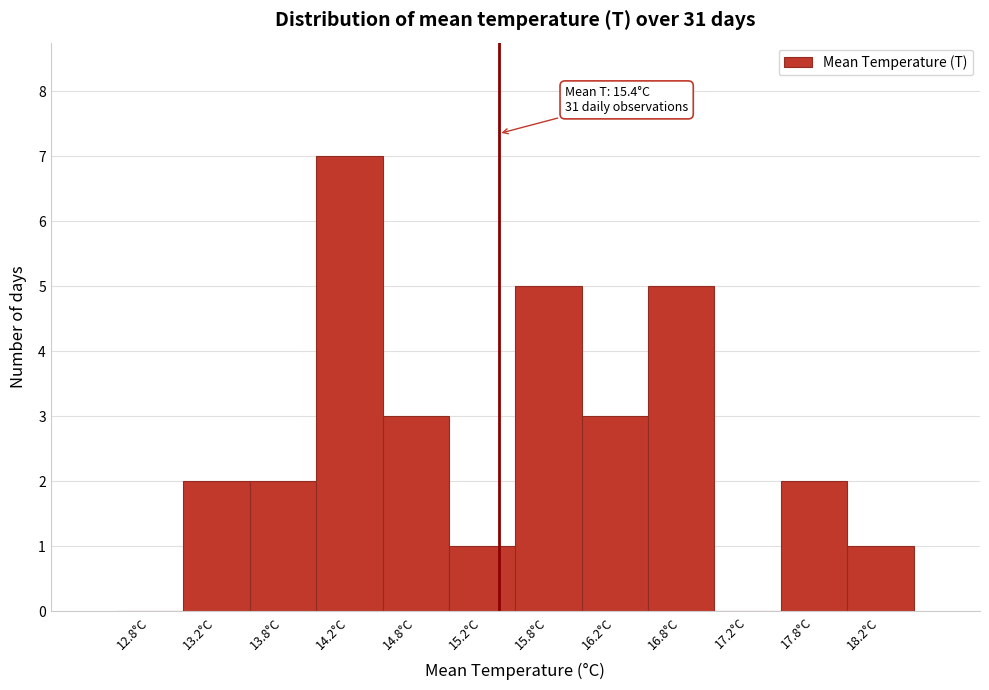

Which range on the x-axis has the tallest bar?

14.0 to 14.5